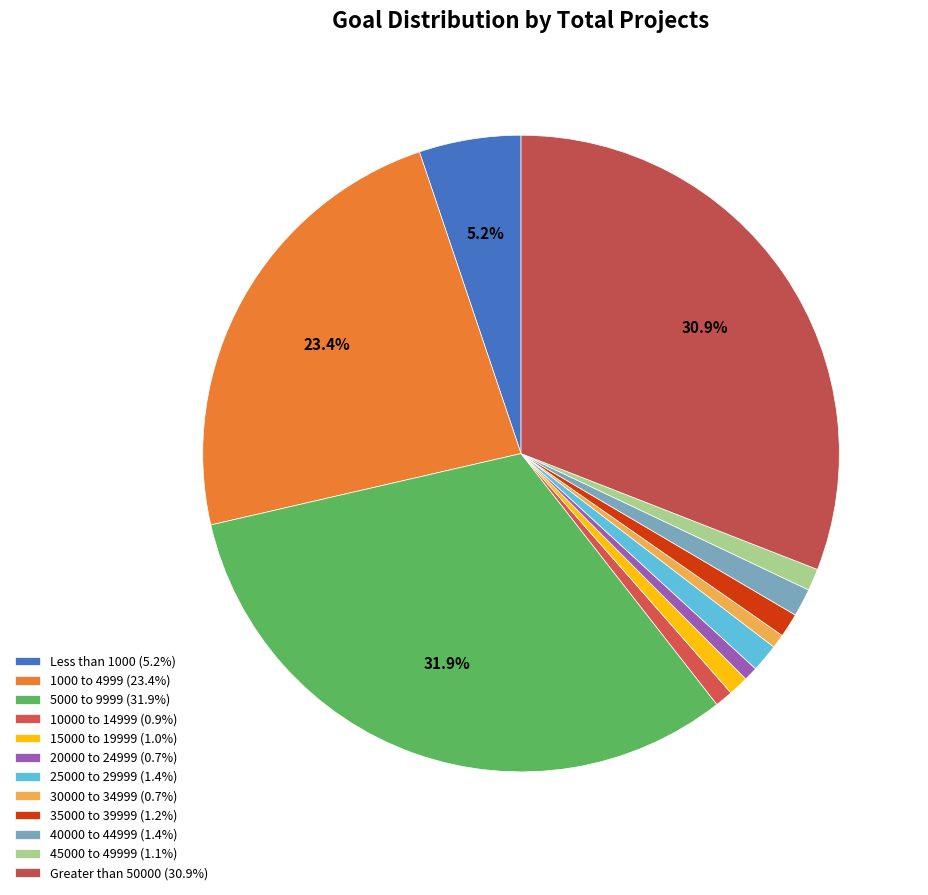

Which category has the biggest portion of the pie?

5000 to 9999